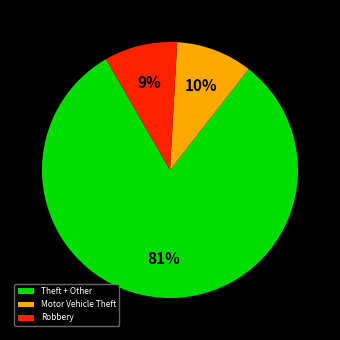

To the nearest percent, what is the combined percentage of Theft + Other and Robbery?

90%